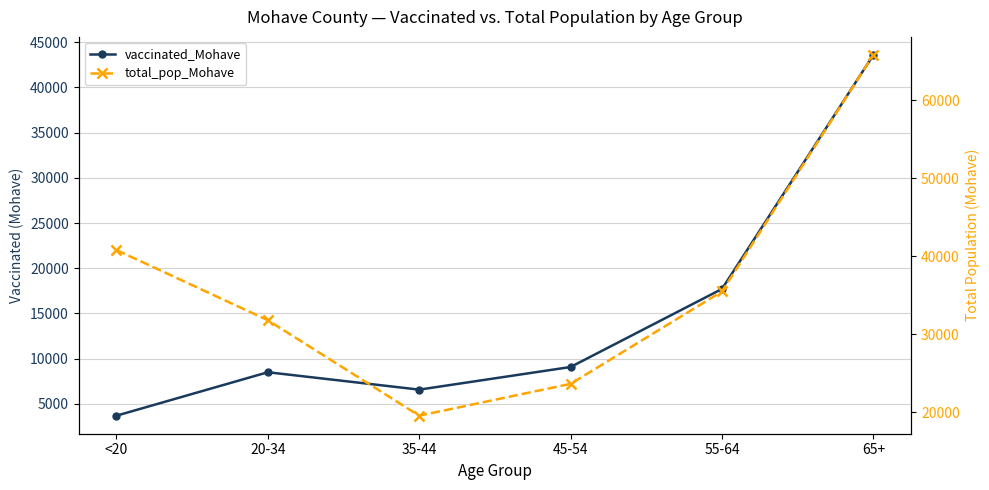

What is the difference between the highest and lowest values at 35-44?

12972